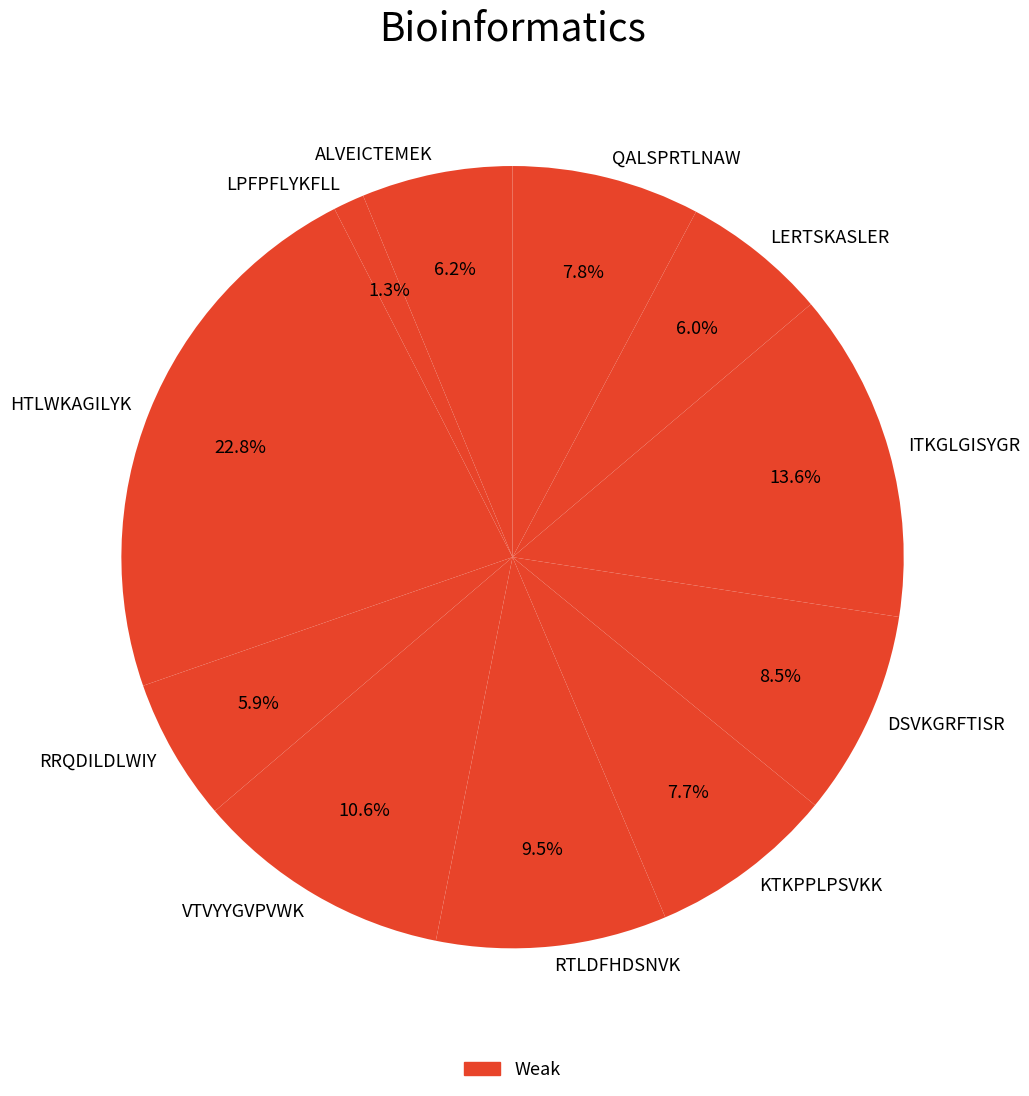

How many slices are in this pie chart?

11